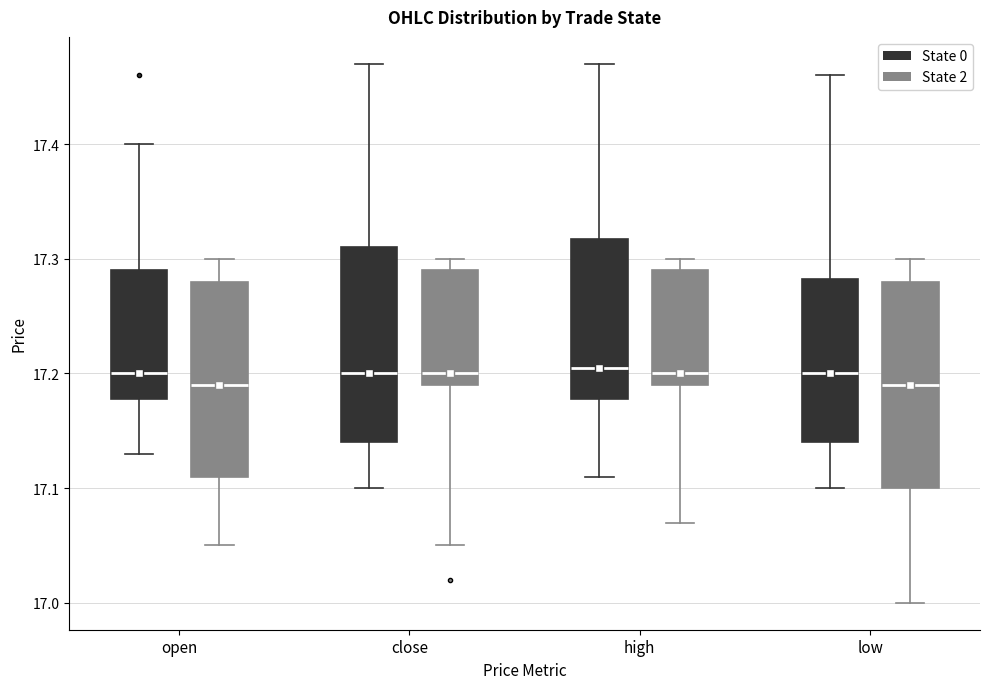

Reading left to right, read every box against the y-axis: the position of its median line, the range the box covers, and the ends of its whiskers. The values are not printed on the chart, so give them approximately, as read against the axis.

open (State 0): median 17.20, box 17.18 to 17.29, whiskers 17.13 to 17.40
open (State 2): median 17.19, box 17.11 to 17.28, whiskers 17.05 to 17.30
close (State 0): median 17.20, box 17.14 to 17.31, whiskers 17.10 to 17.47
close (State 2): median 17.20, box 17.19 to 17.29, whiskers 17.05 to 17.30
high (State 0): median 17.21, box 17.18 to 17.32, whiskers 17.11 to 17.47
high (State 2): median 17.20, box 17.19 to 17.29, whiskers 17.07 to 17.30
low (State 0): median 17.20, box 17.14 to 17.28, whiskers 17.10 to 17.46
low (State 2): median 17.19, box 17.10 to 17.28, whiskers 17.00 to 17.30